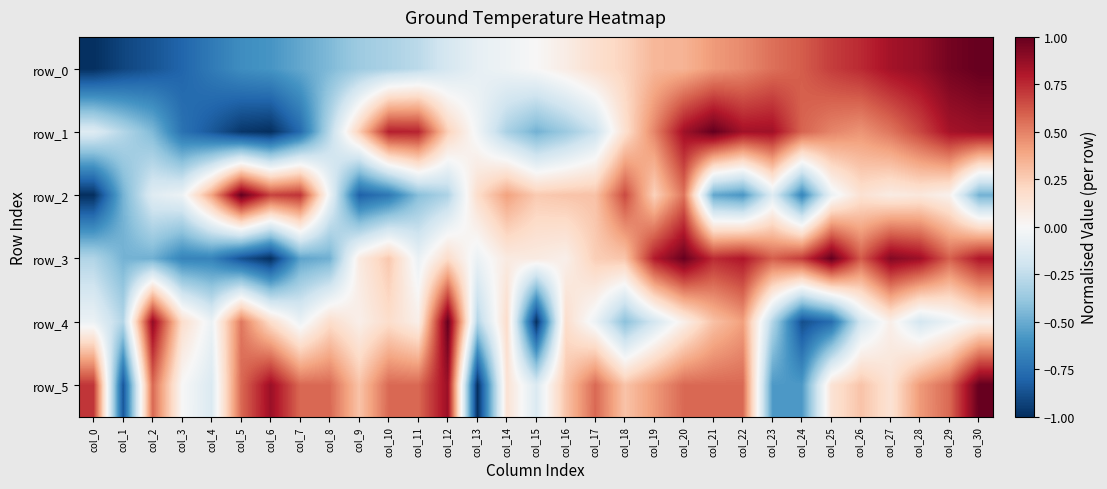

At which category does the chart reach its peak across all series?

col_30